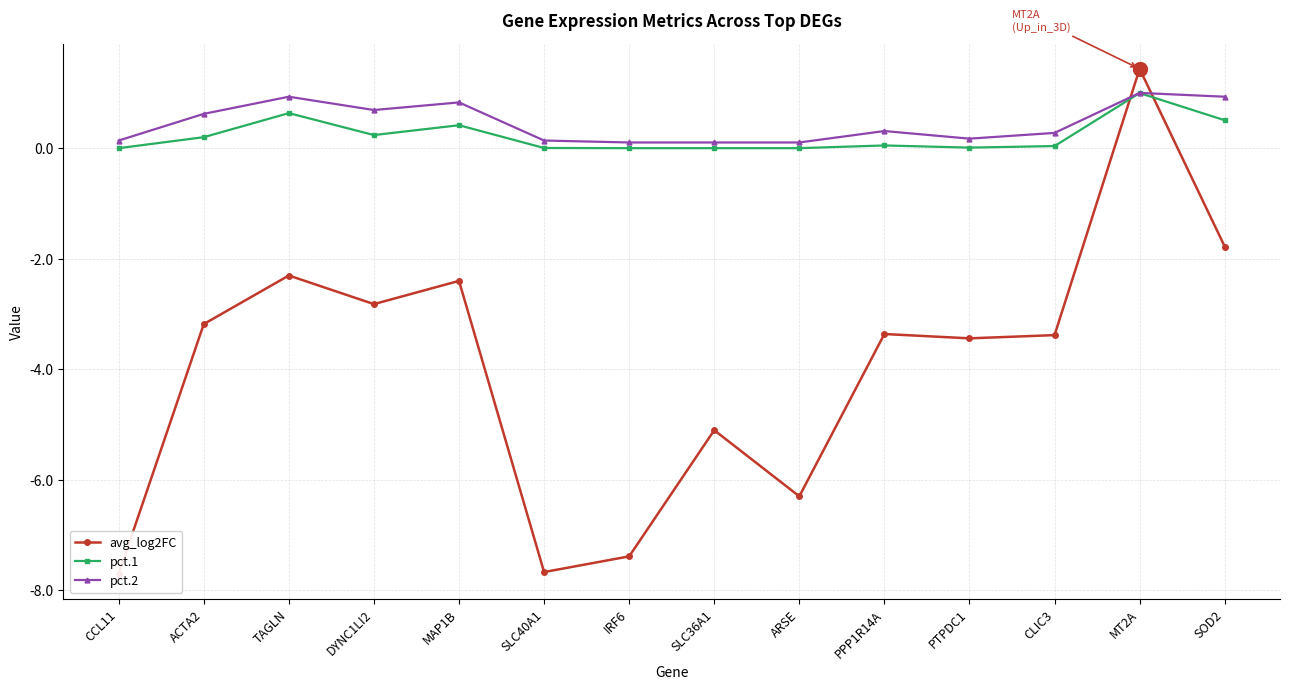

What is the smallest value displayed?

-7.7